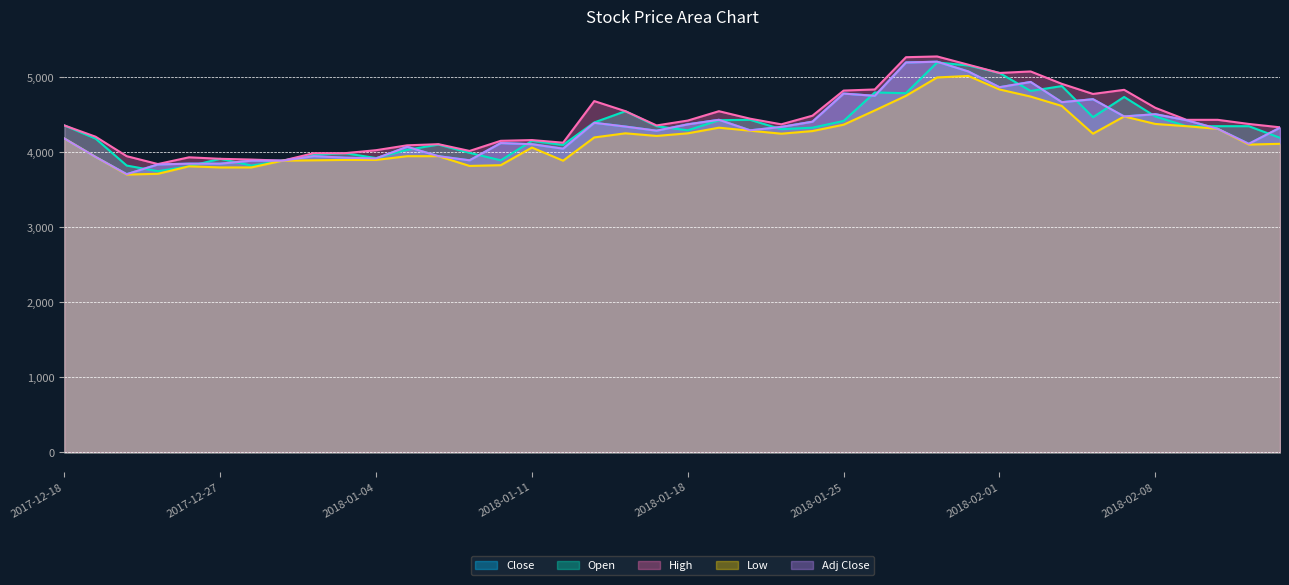

Rank the series by their maximum value, from lowest to highest.

Low, Open, Close, Adj Close, High